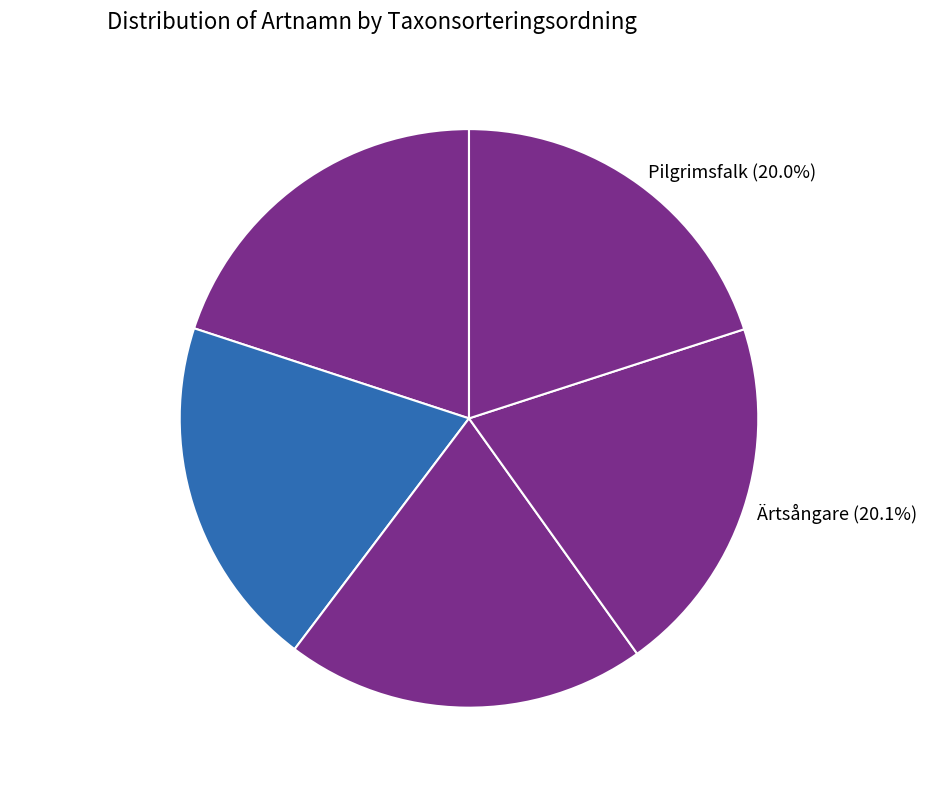

How many segments does this pie chart have?

5